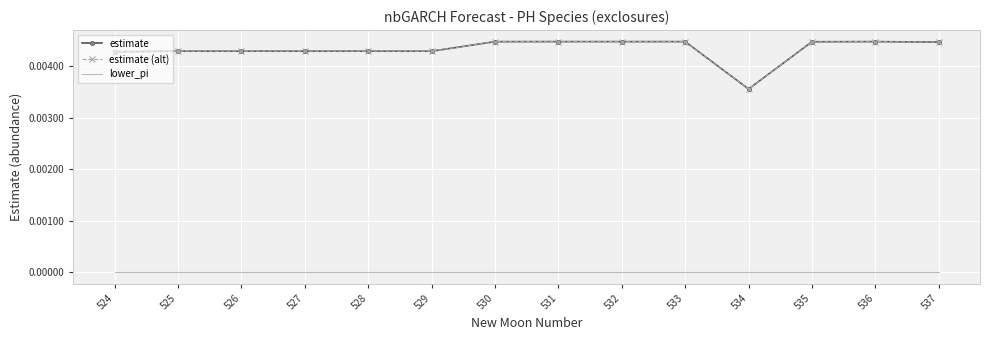

True or false: lower_pi and estimate cross at least once.

False